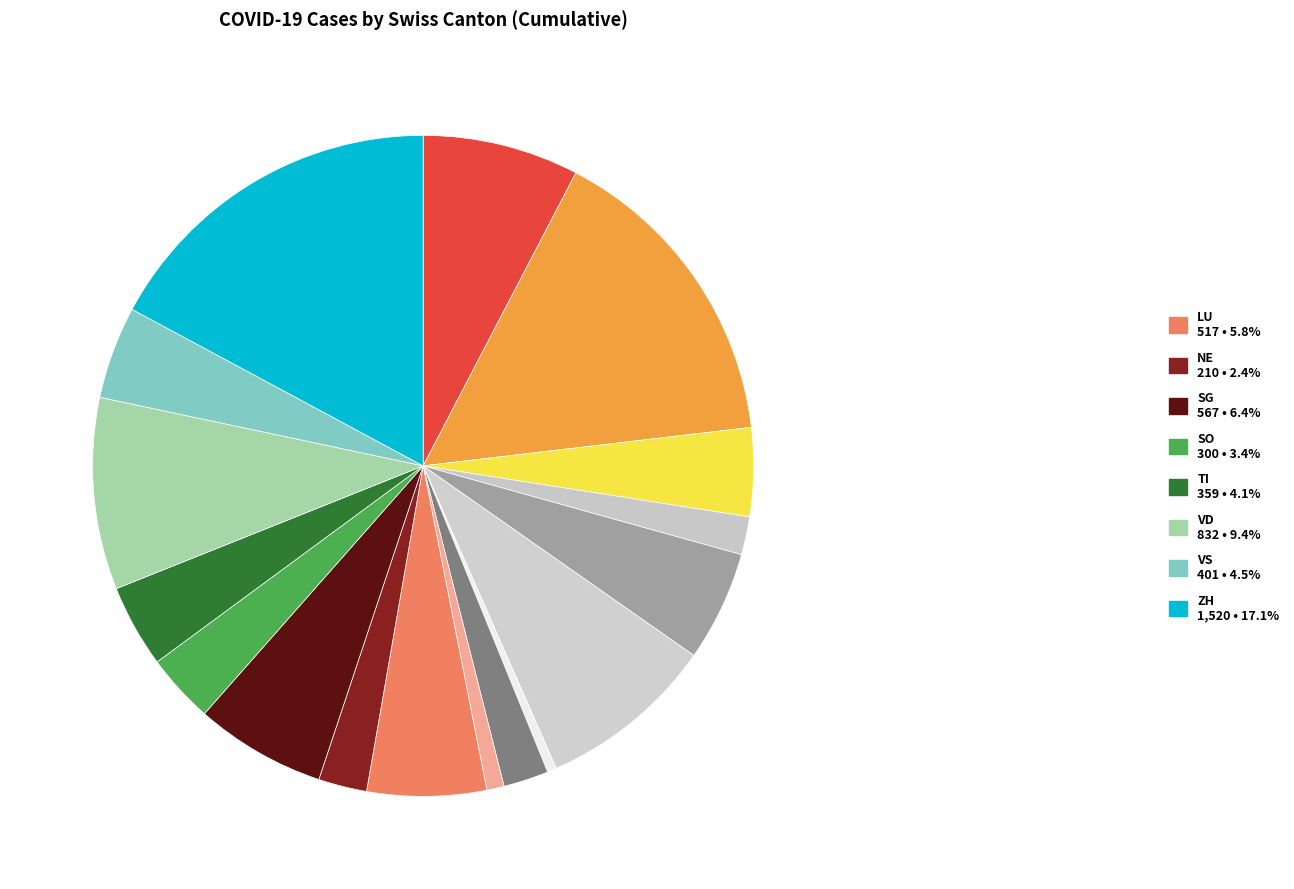

How many segments does this pie chart have?

17